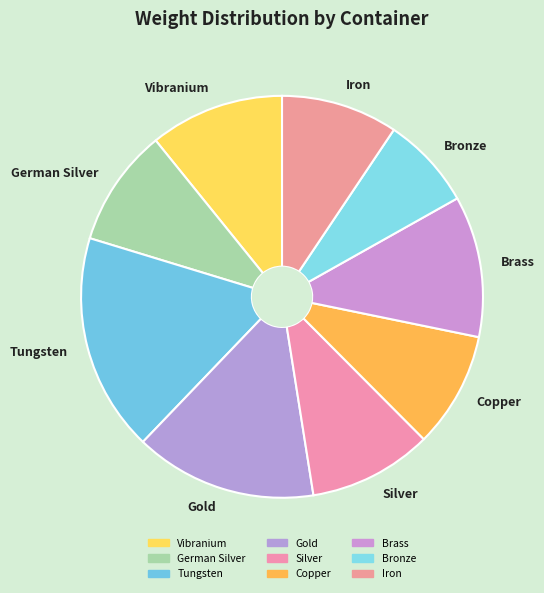

Which slice is the smallest?

Bronze